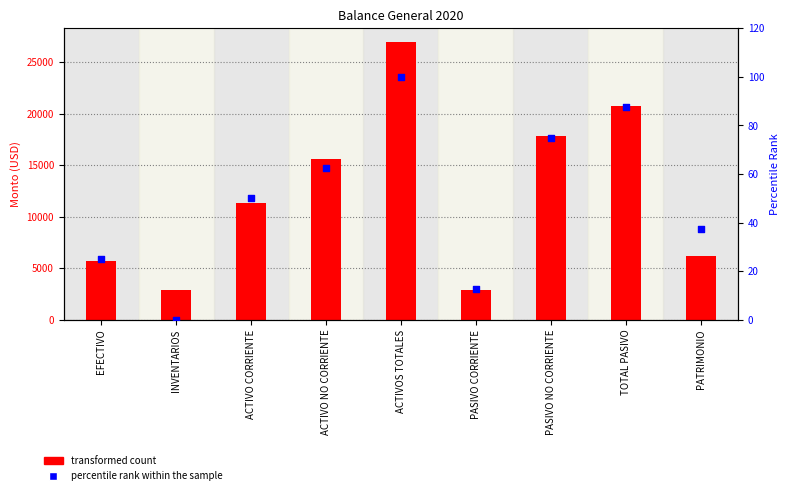

What is the total value across all series at ACTIVO CORRIENTE?

11376.6